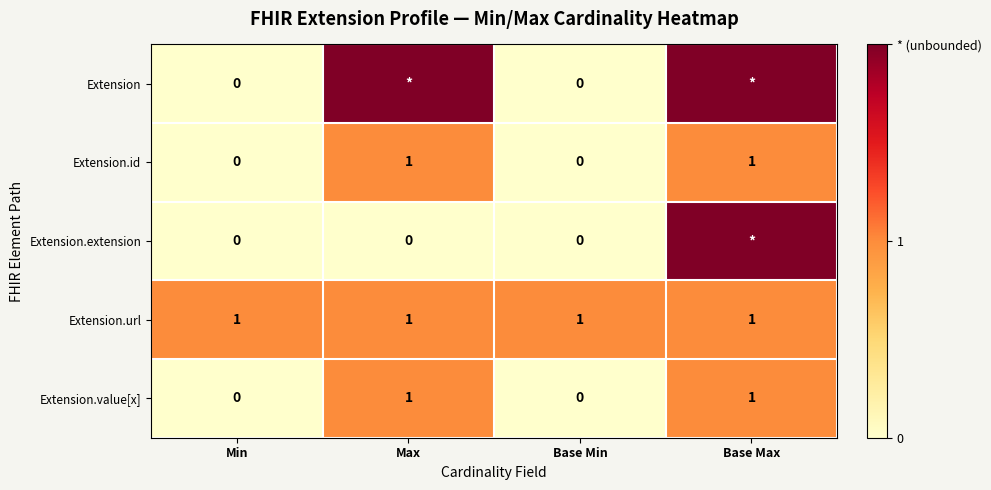

How many Extension.value[x] values are between 0 and 1?

4